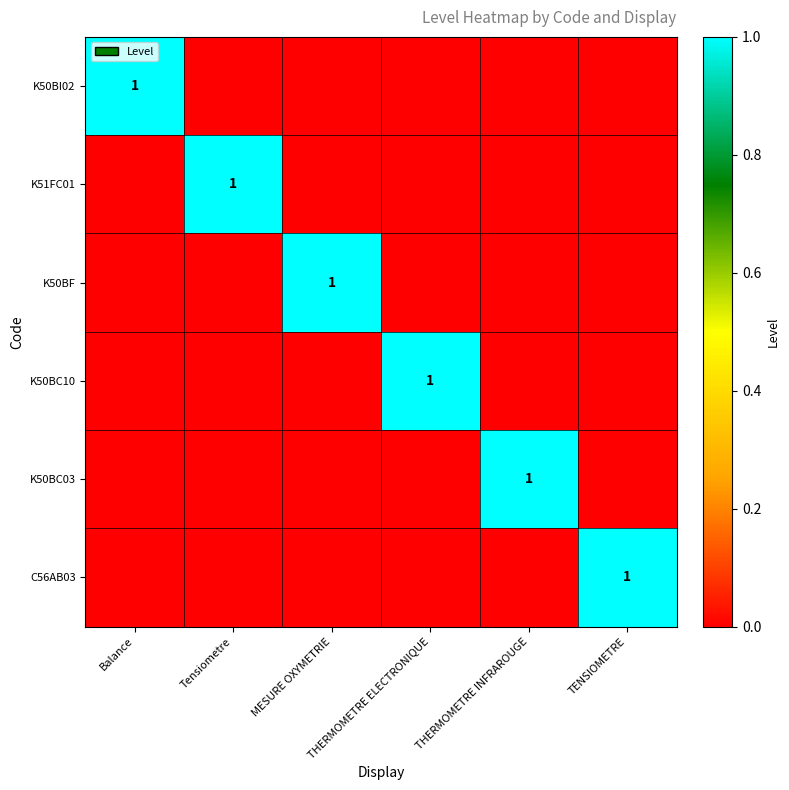

Count the C56AB03 values in the range 0 to 1.

6